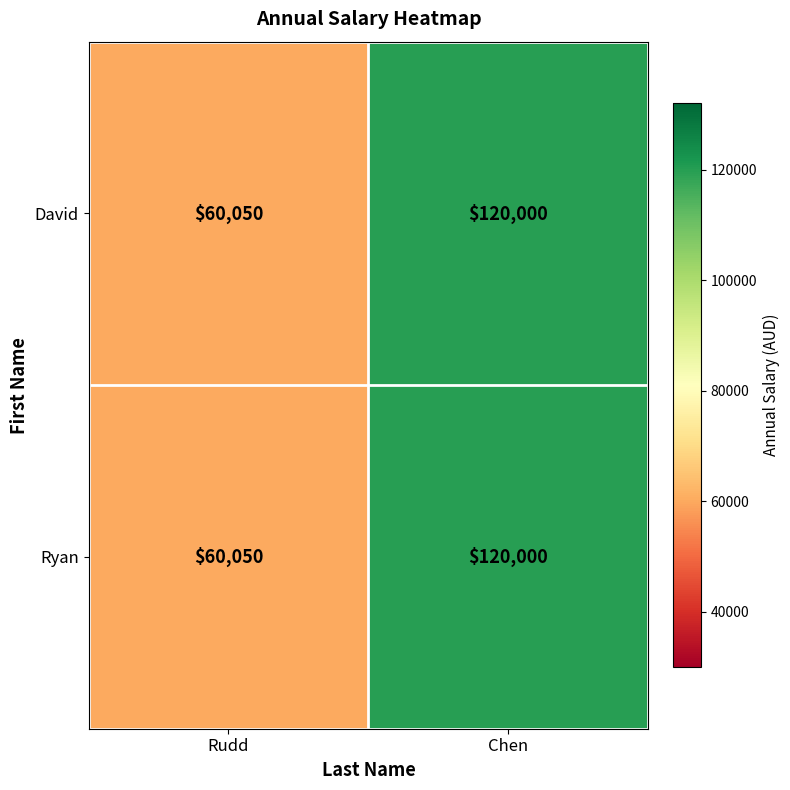

What is the sum of all David values?

180050